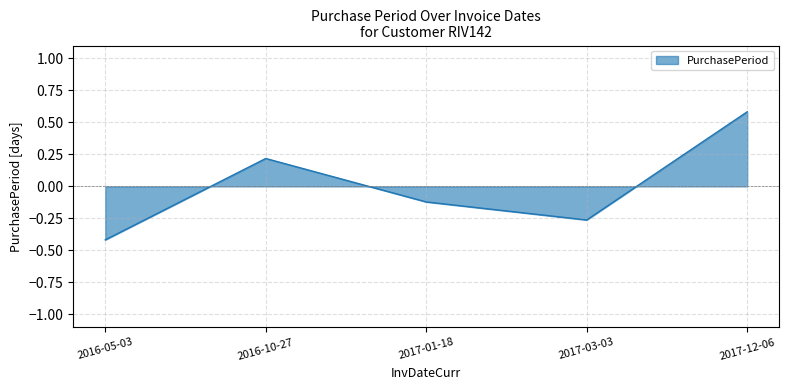

True or false: the data shows -0.1 at 2017-01-18.

True